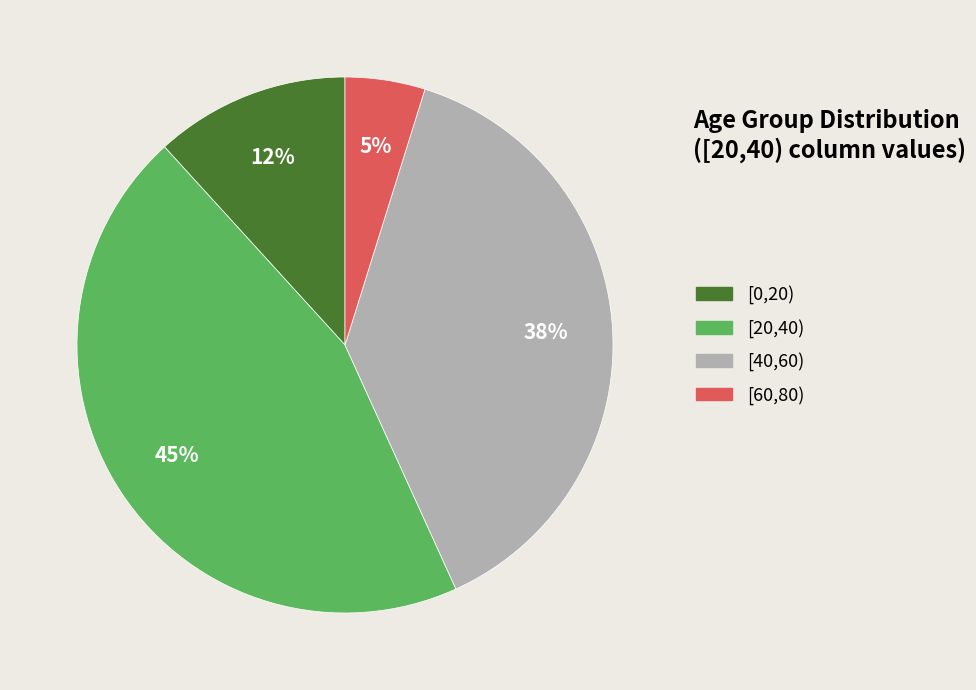

Do [0,20) and [20,40) together represent more than half of the pie?

Yes